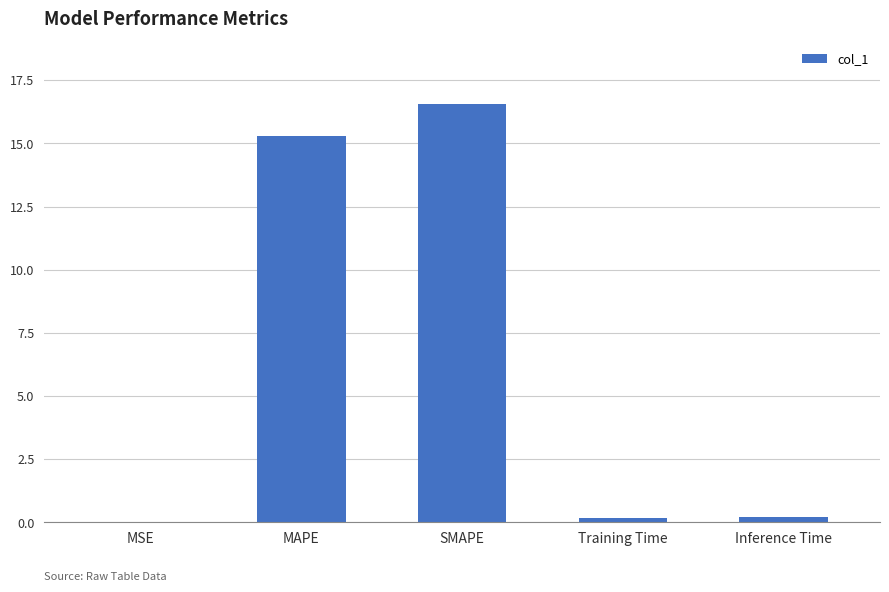

Which has a higher value, Training Time or MAPE?

MAPE